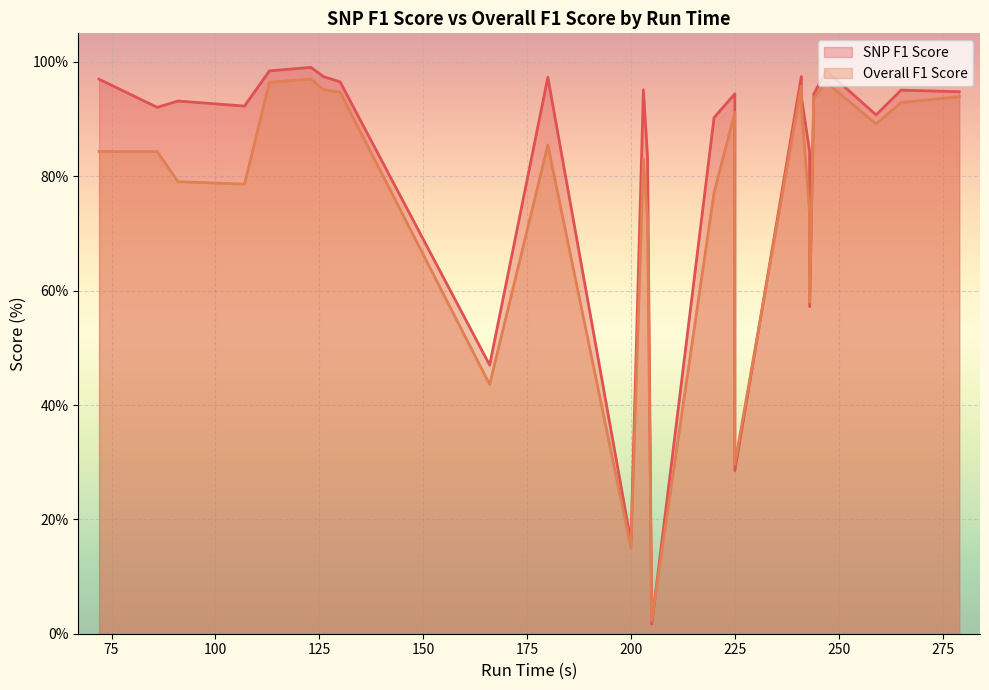

Which series has the largest total across all categories?

SNP F1 Score